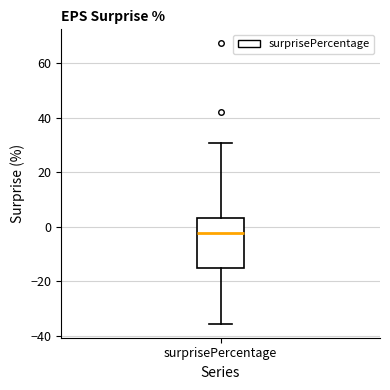

Where is the upper edge of the box for surprisePercentage on the y-axis? The values are not printed on the chart, so give them approximately, as read against the axis.

4